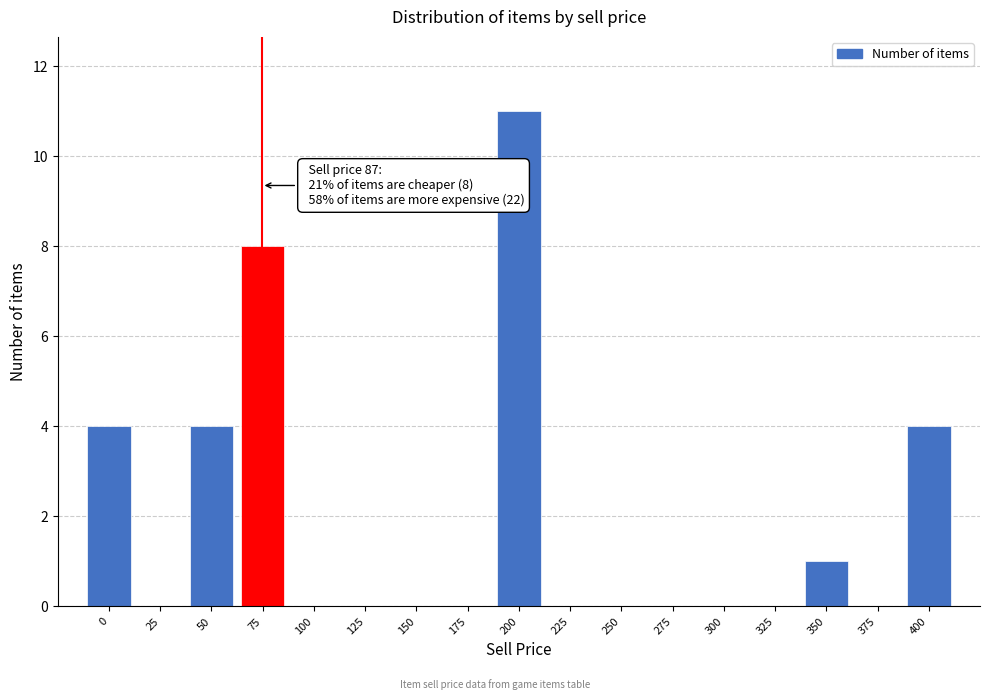

Reading left to right, what are all the values shown in this chart?

0=4	25=0	50=4	75=8	100=0	125=0	150=0	175=0	200=11	225=0	250=0	275=0	300=0	325=0	350=1	375=0	400=4